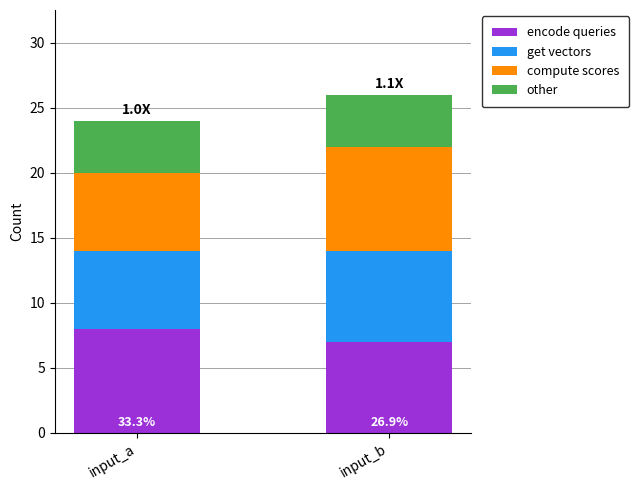

Rank the categories by encode queries value from lowest to highest.

input_b, input_a